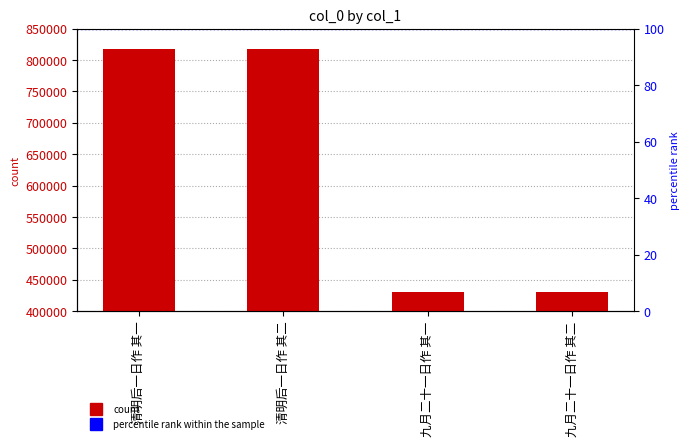

Which has a higher value, 清明后一日作 其一 or 九月二十一日作 其一?

清明后一日作 其一